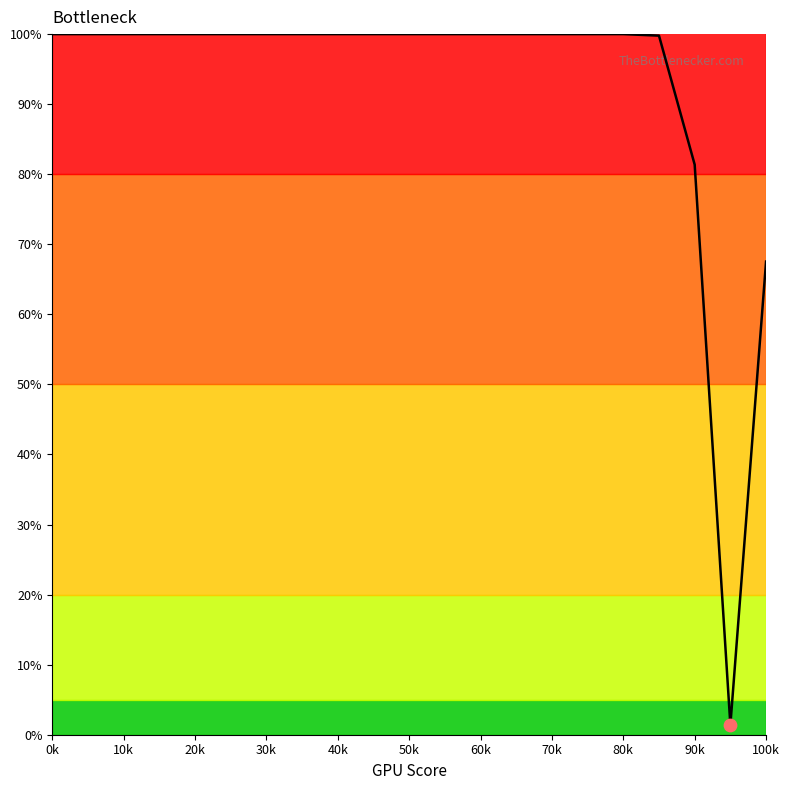

What is the greatest value displayed?

100.0